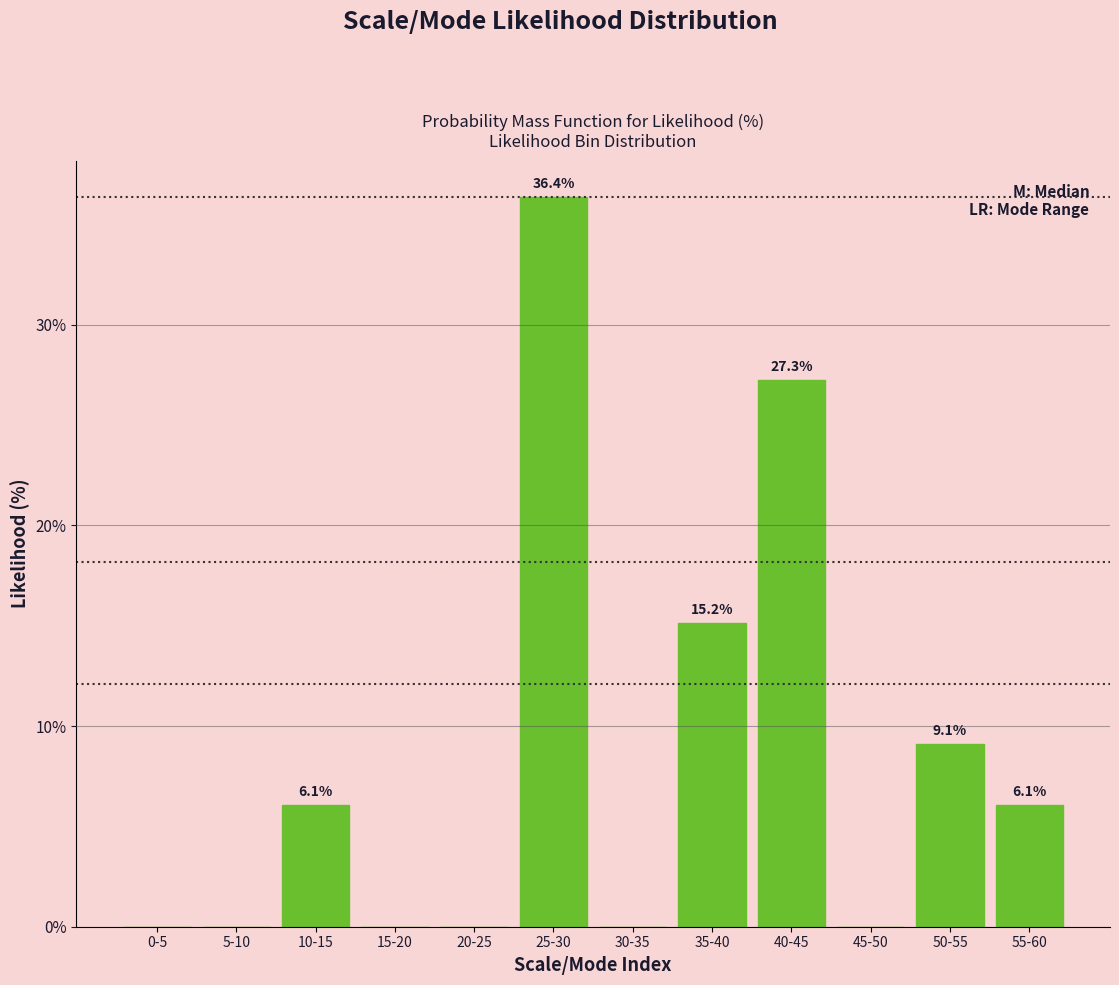

Reading right to left, extract all data points from this chart.

55-60=6.1	50-55=9.1	45-50=0.0	40-45=27.3	35-40=15.2	30-35=0.0	25-30=36.4	20-25=0.0	15-20=0.0	10-15=6.1	5-10=0.0	0-5=0.0